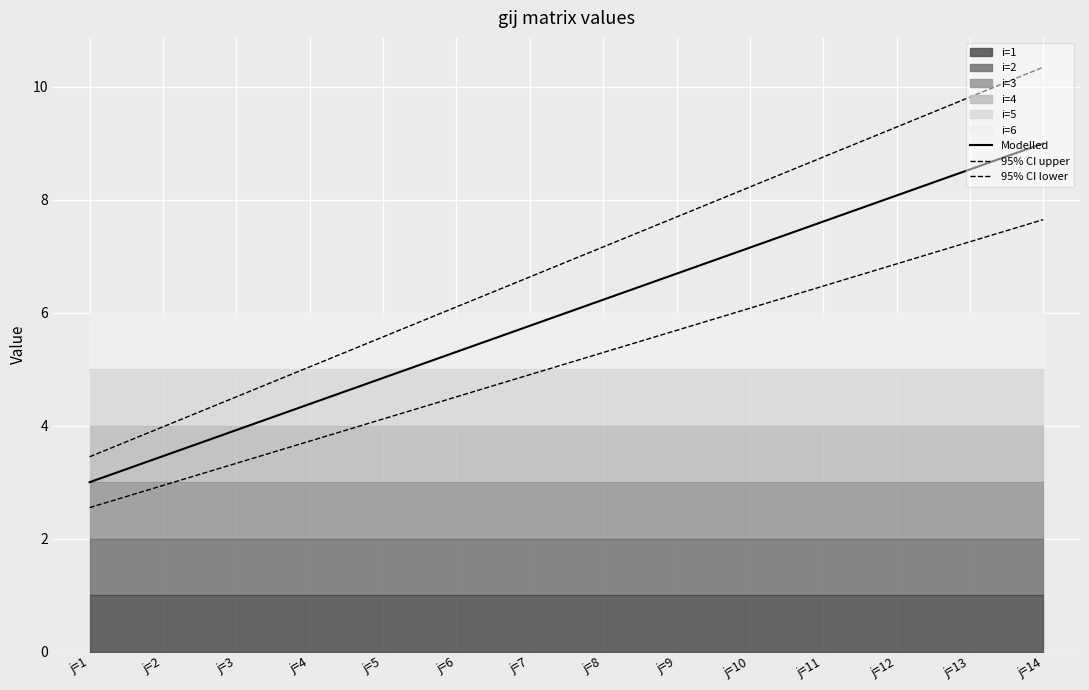

Is the value of Modelled at j=10 greater than the value of 95% CI lower at j=1?

Yes